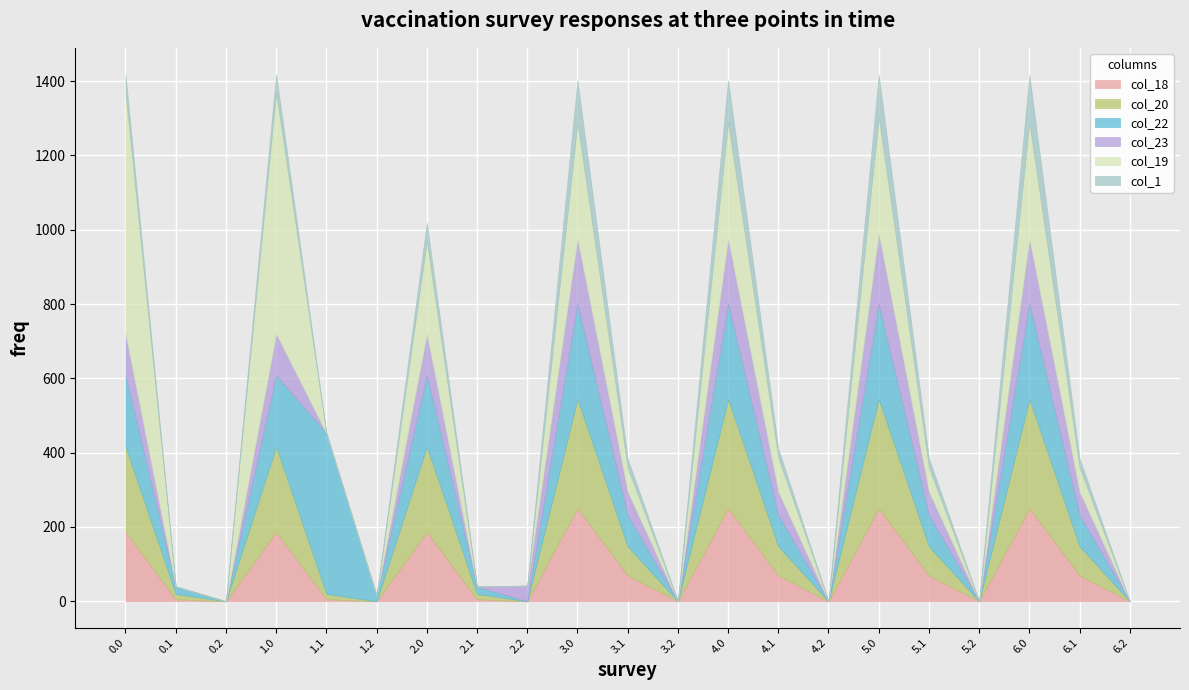

What is the label of the 12th point from the right?

3.0